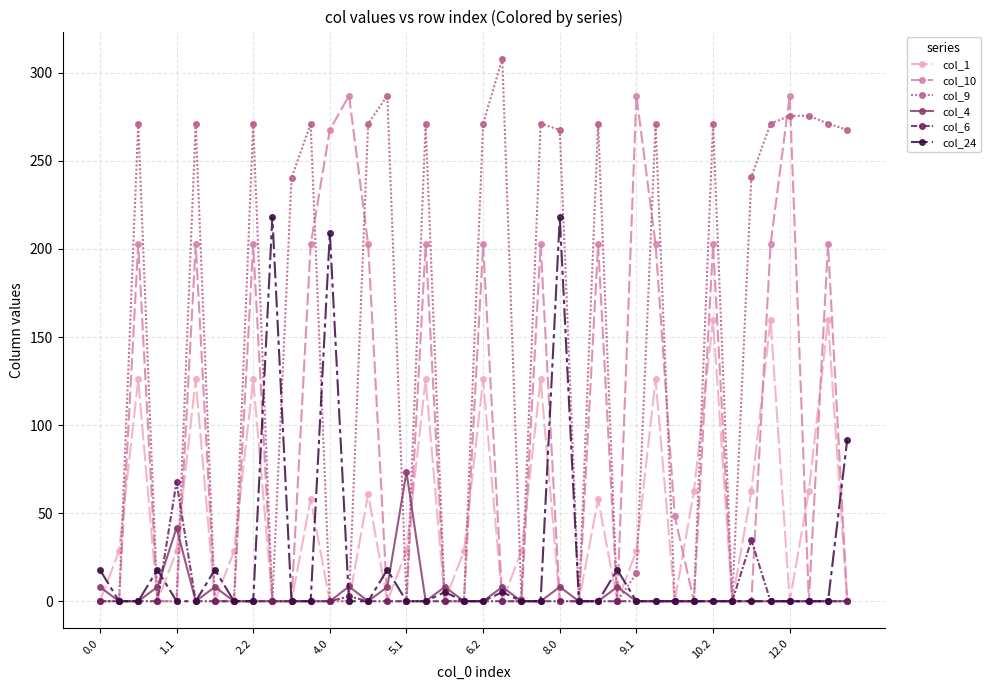

Which series has the largest total across all categories?

col_9